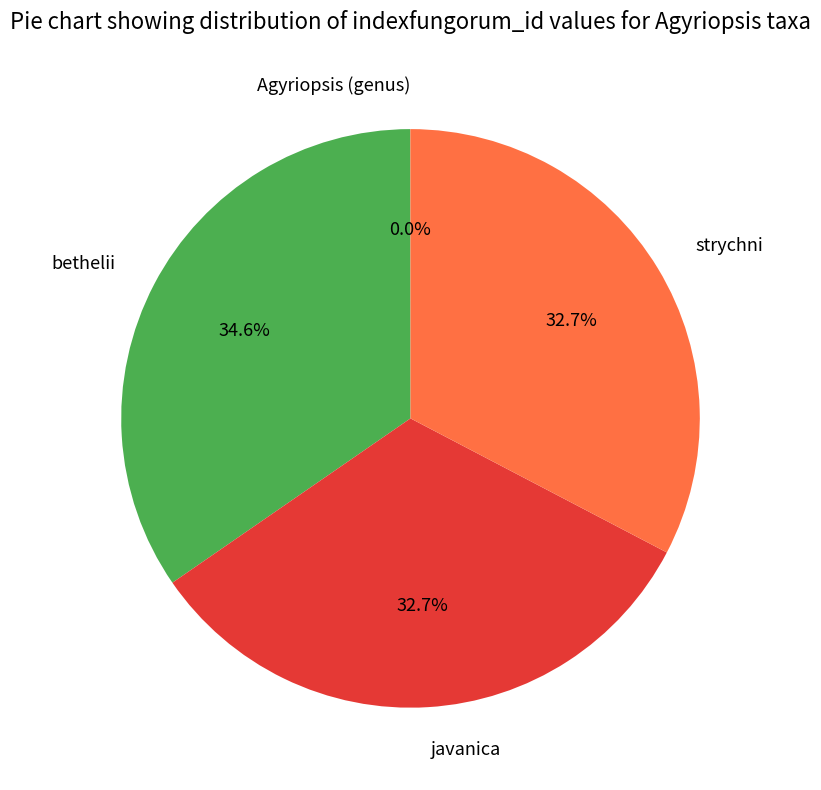

Which category has the biggest portion of the pie?

bethelii